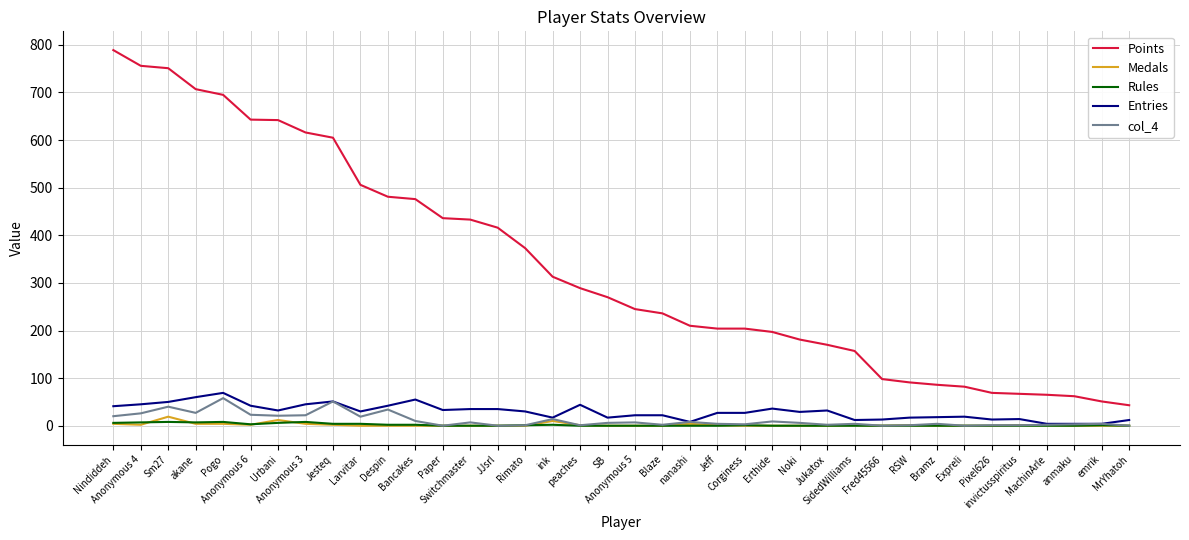

At how many categories does at least one series exceed 58?

36